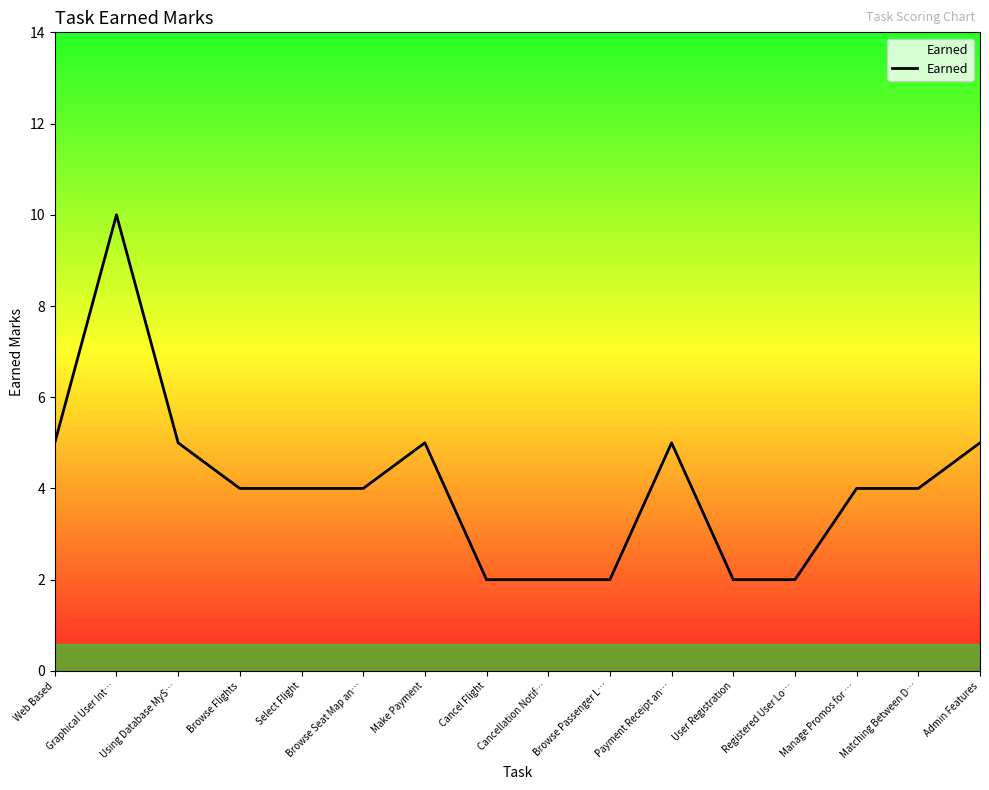

How many series are shown in this chart?

1